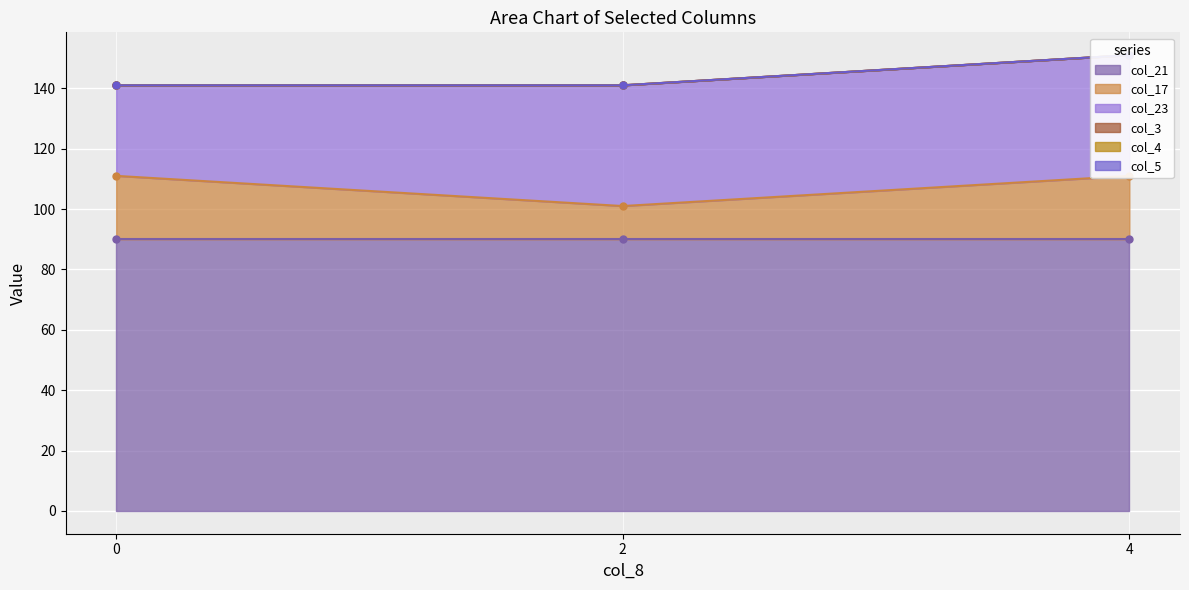

Reading left to right, transcribe all the data shown in this chart.

col_21: 0=90	2=90	4=90
col_17: 0=21	2=11	4=21
col_23: 0=30	2=40	4=40
col_3: 0=0	2=0	4=0
col_4: 0=0	2=0	4=0
col_5: 0=0	2=0	4=0